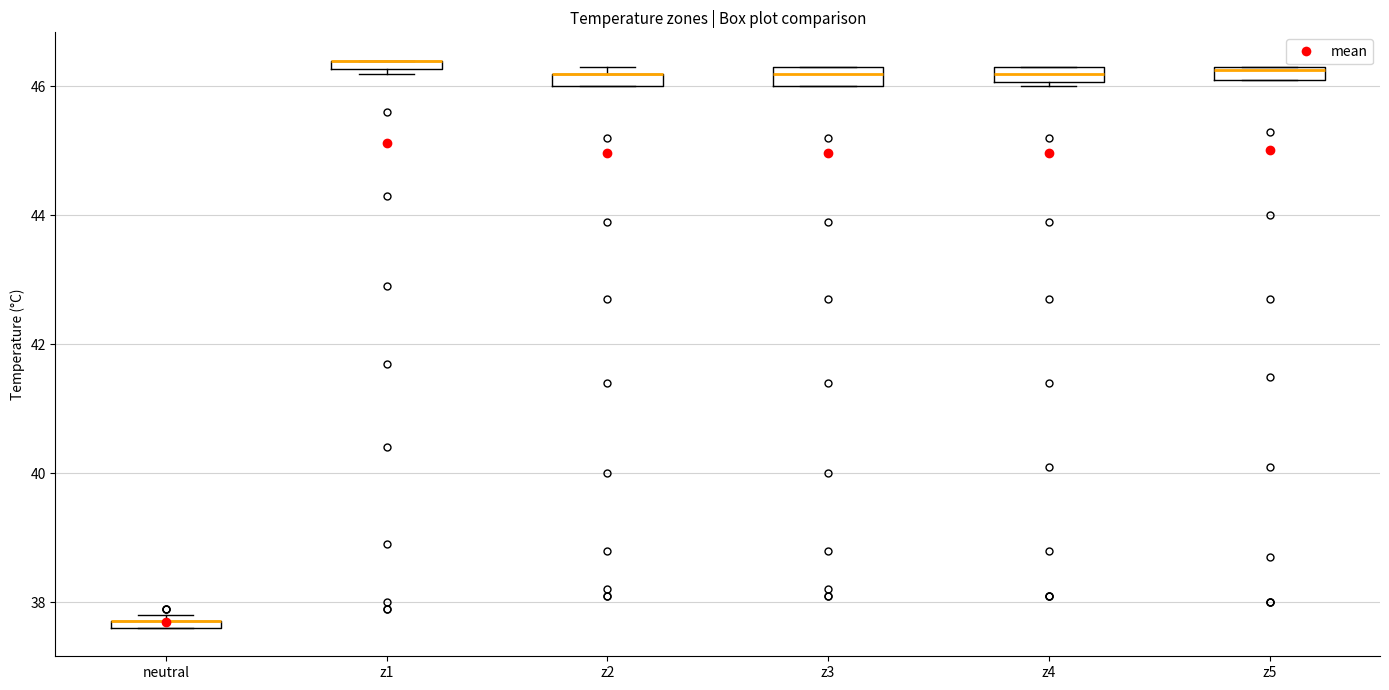

Where is the upper edge of the box for z2 on the y-axis? The values are not printed on the chart, so give them approximately, as read against the axis.

46.2